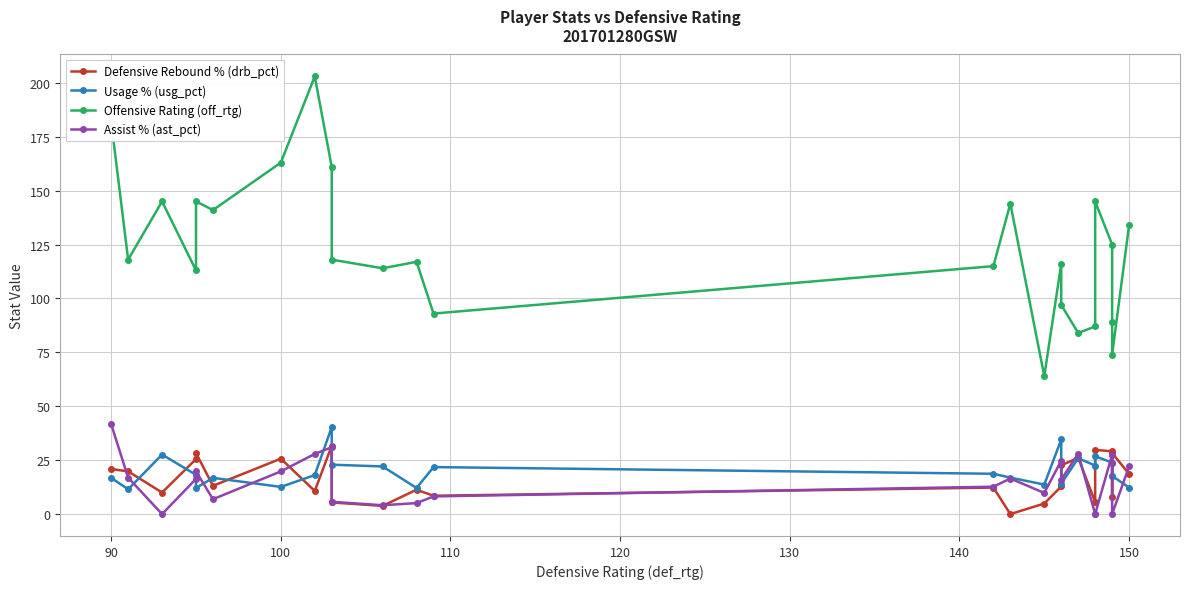

What is the minimum value for Offensive Rating (off_rtg)?

64.0